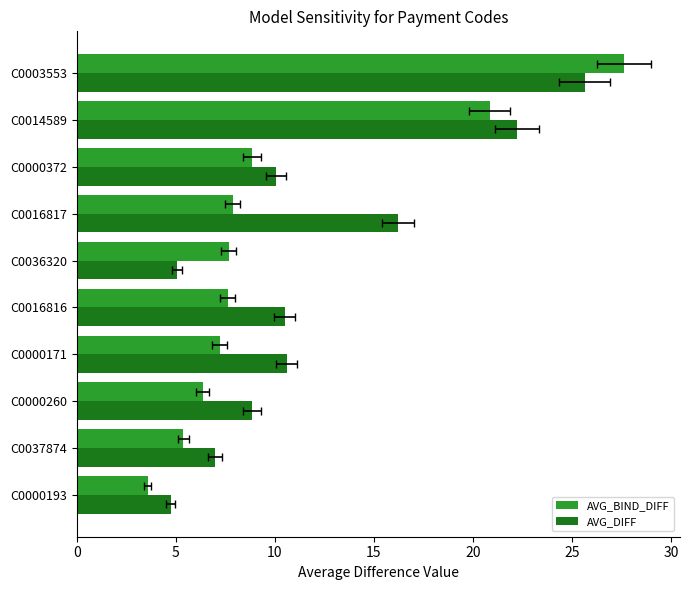

List the series in order of their peak value, highest first.

AVG_BIND_DIFF, AVG_DIFF